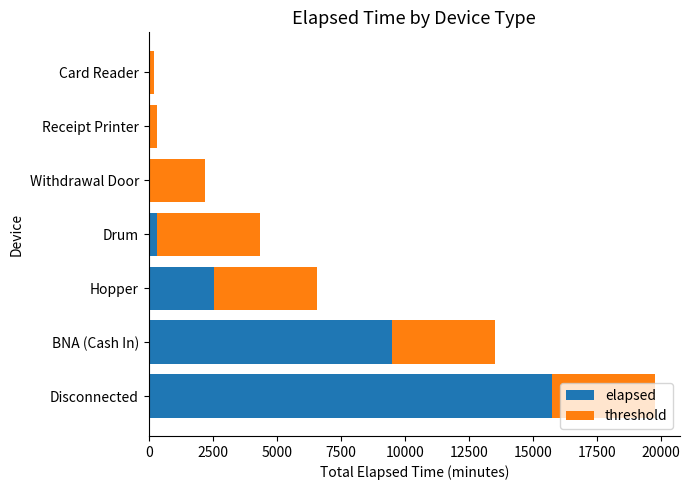

The elapsed series shows 2546 at Hopper. True or false?

True